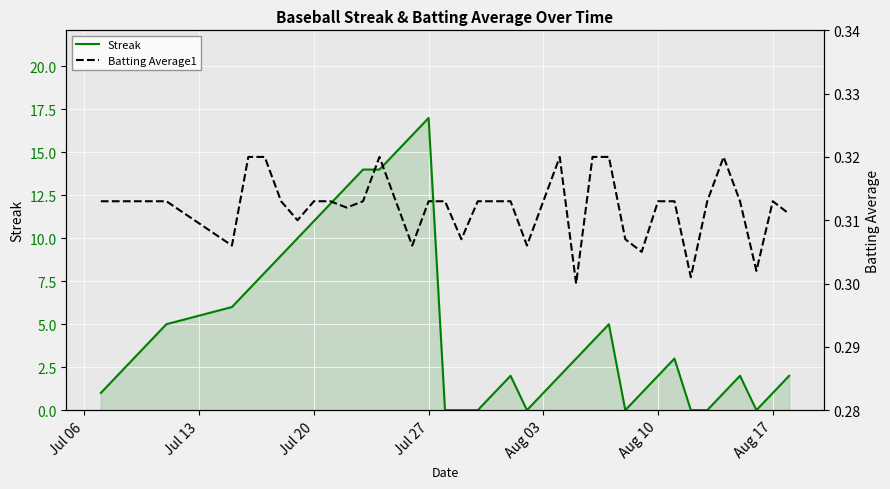

What is the highest value of the Streak series?

17